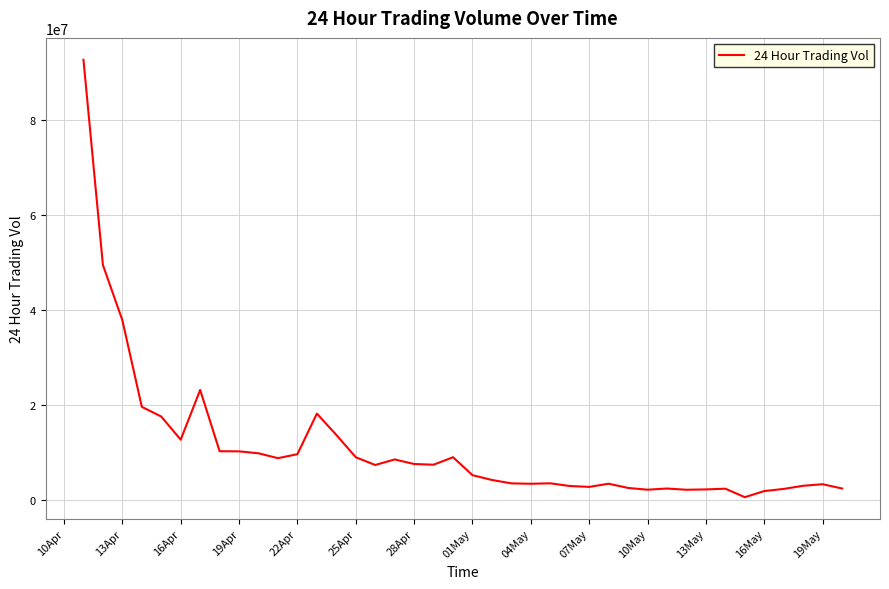

What is the greatest value displayed?

92672667.4